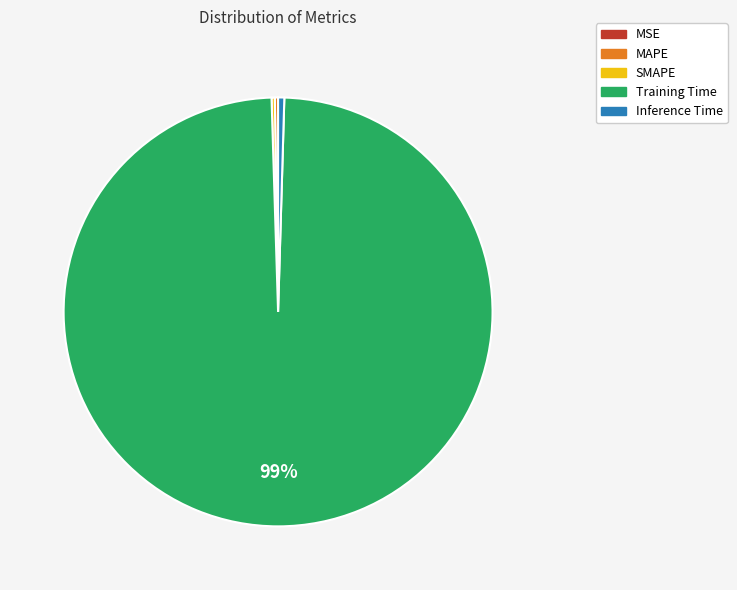

Which category has the biggest portion of the pie?

Training Time